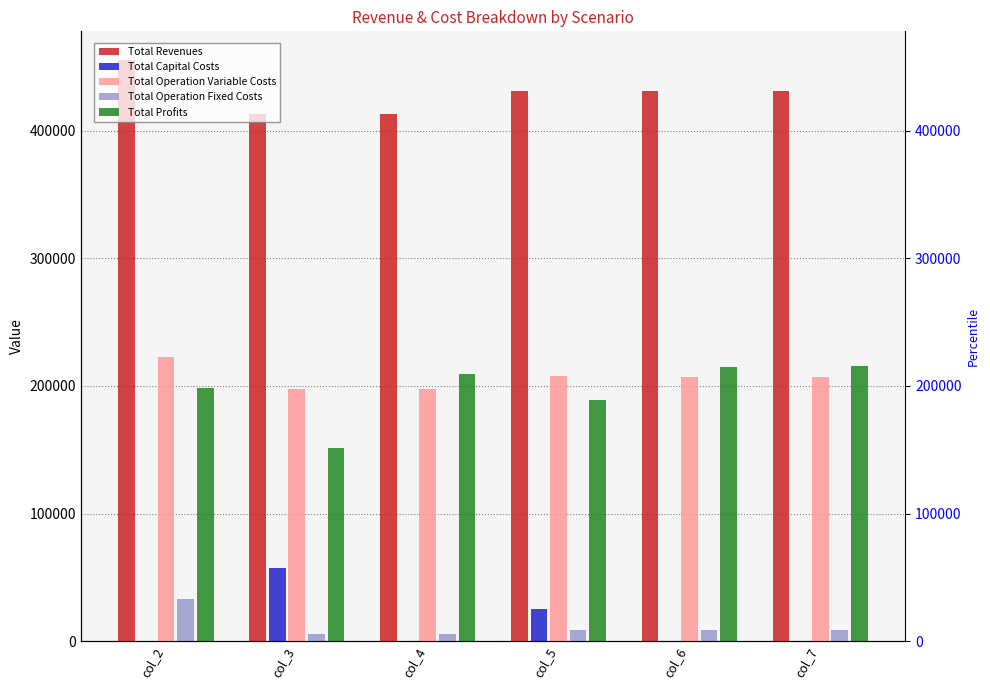

Rank the categories by Total Operation Fixed Costs value from lowest to highest.

col_3, col_4, col_5, col_6, col_7, col_2